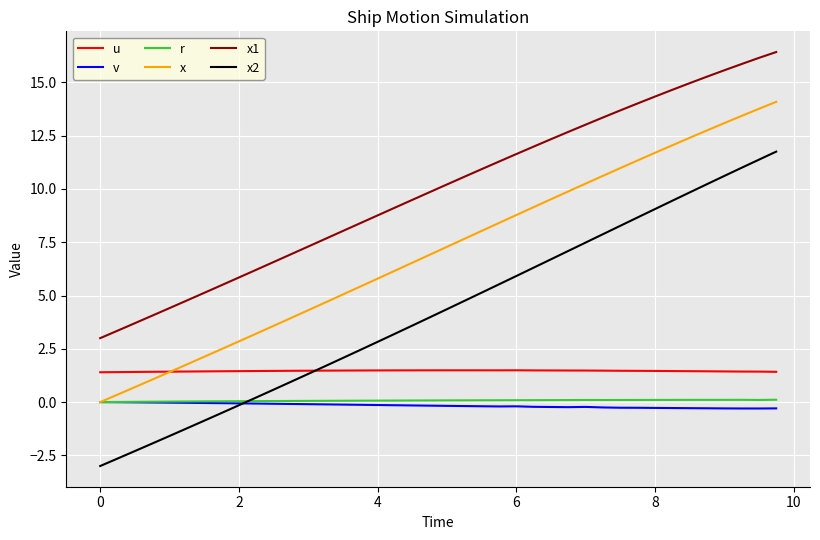

Count the number of data series in this chart.

6